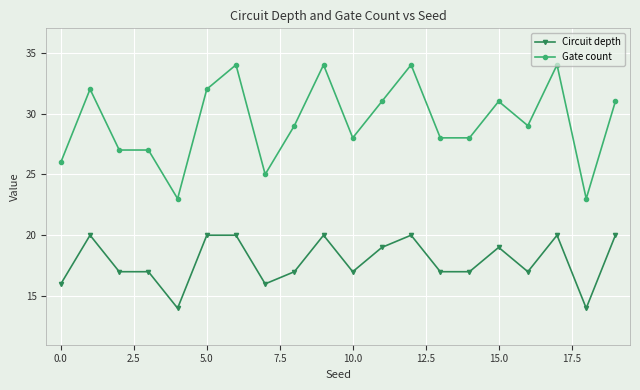

True or false: Circuit depth has more than 0 interior local peaks.

True